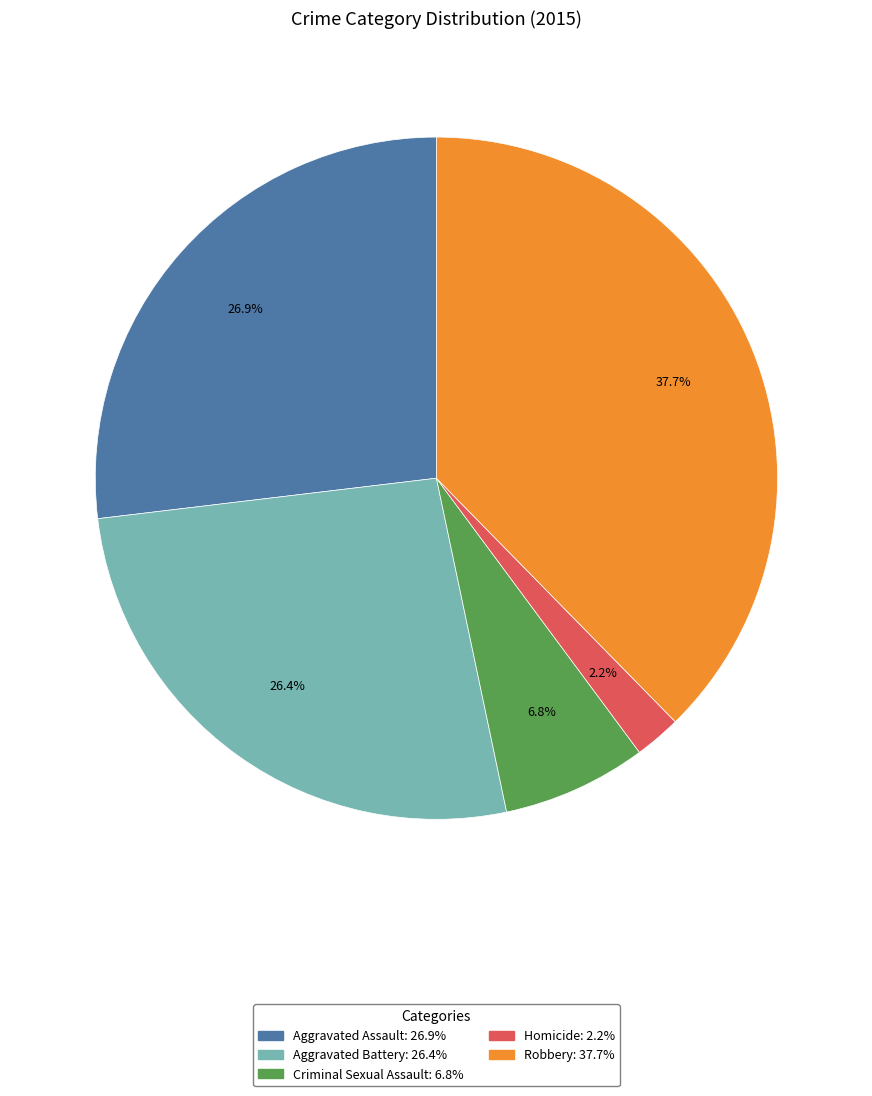

The Homicide slice represents 2% of the pie. True or false?

True